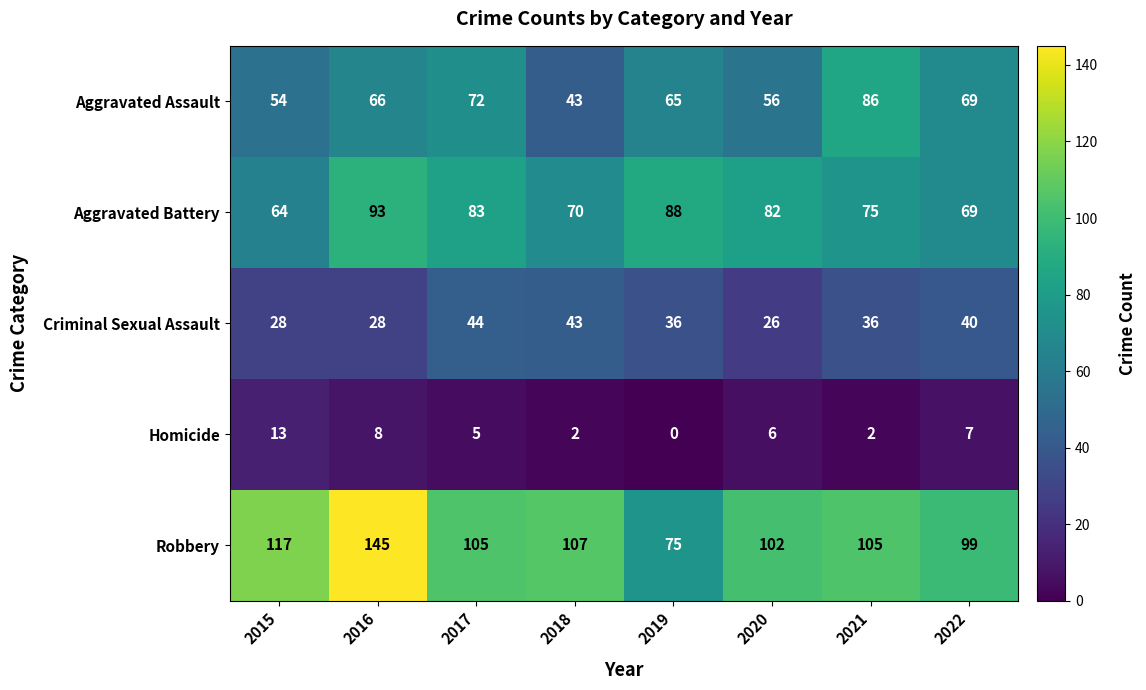

What is the total value across all series at 2016?

340